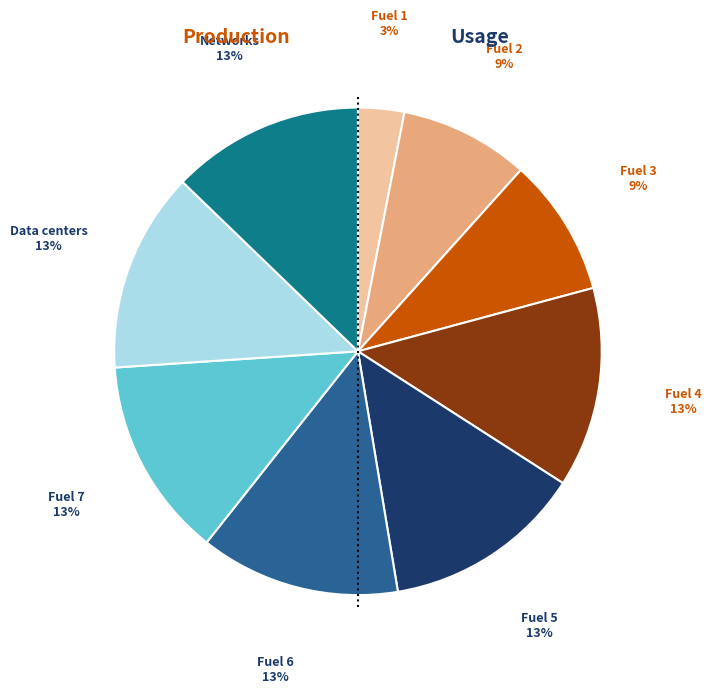

To the nearest percent, what is the difference between the largest and smallest slice percentages?

10%